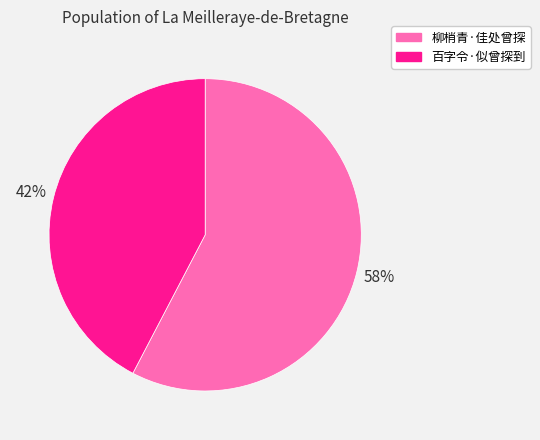

To the nearest percent, what is the combined percentage of 柳梢青·佳处曾探 and 百字令·似曾探到?

100%